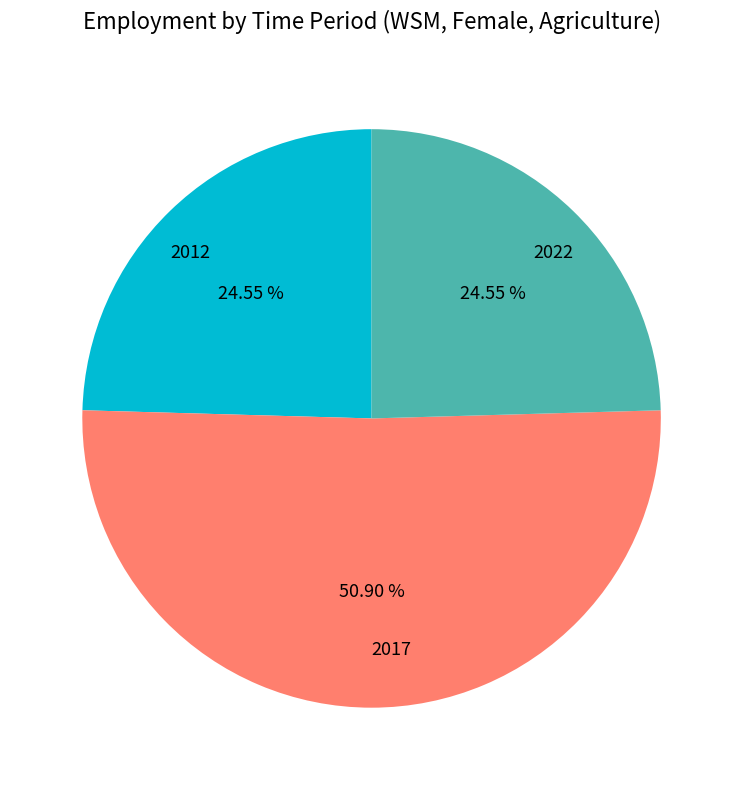

How many slices are in this pie chart?

3